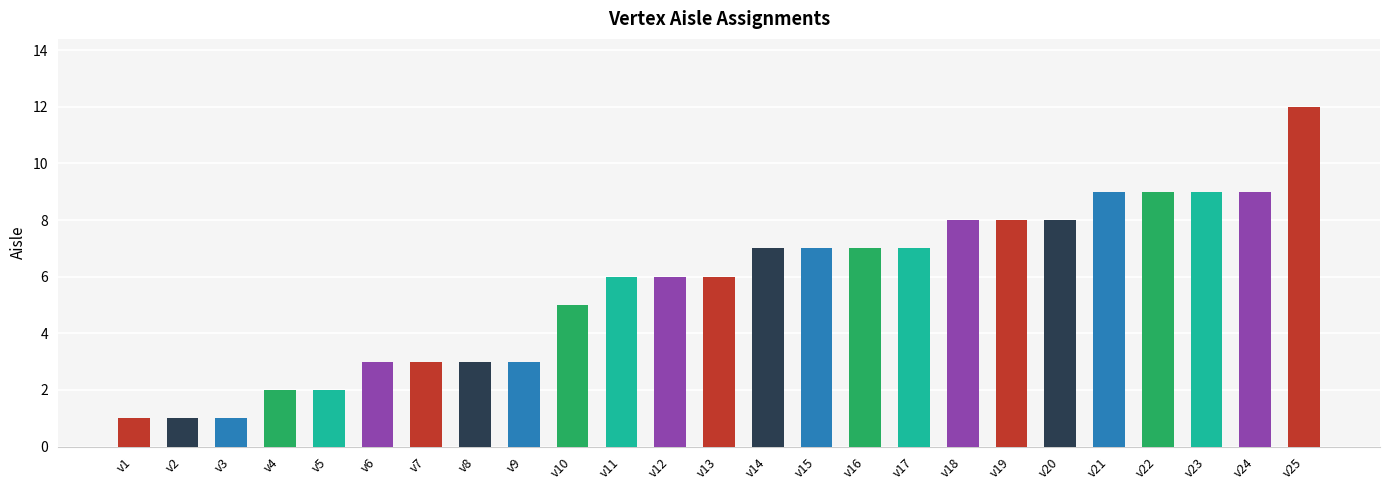

Which label corresponds to the largest value in the chart?

v25